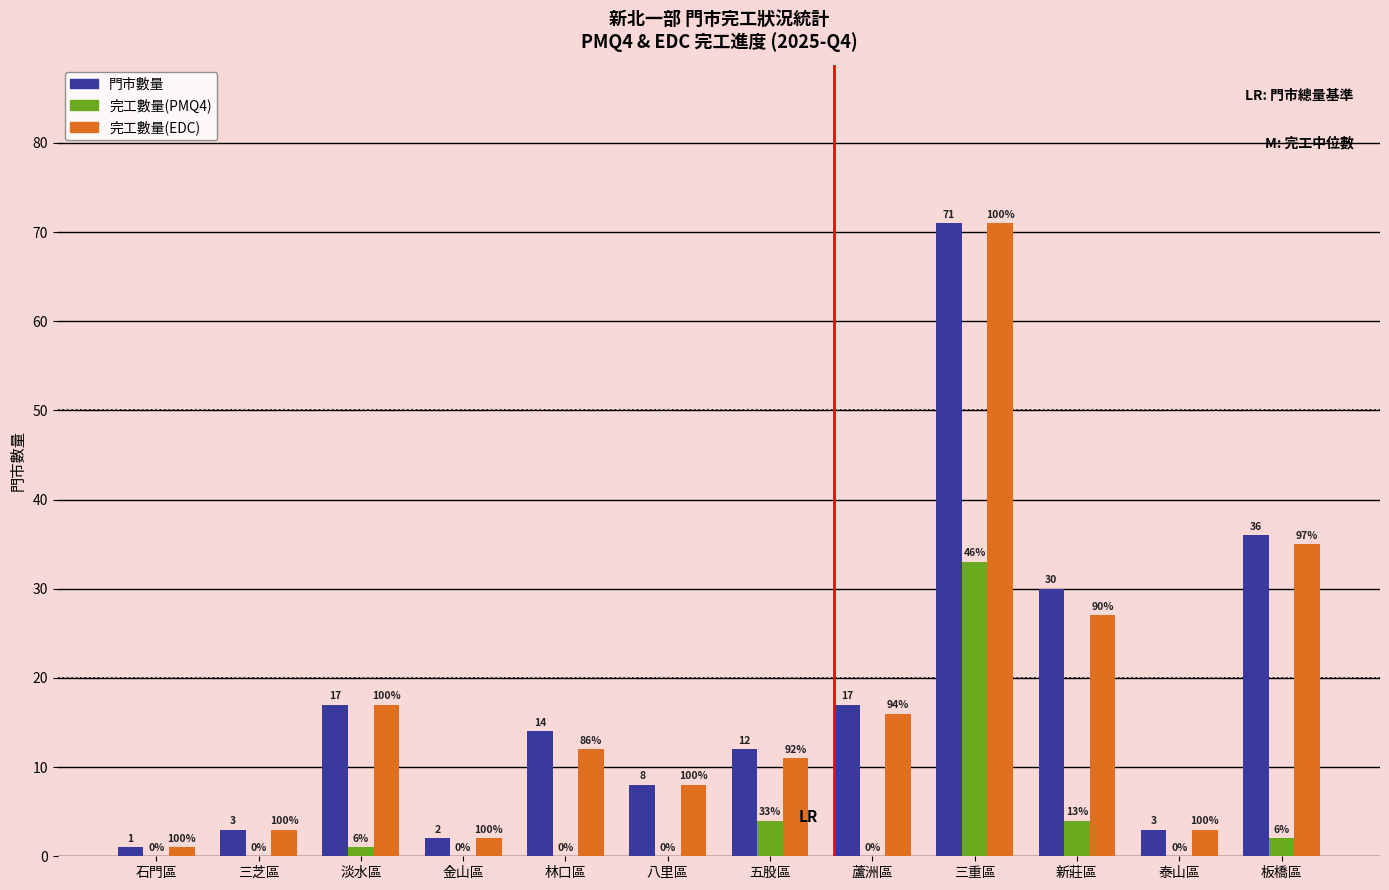

What is the difference between the 完工數量(PMQ4) values at 五股區 and 金山區?

4